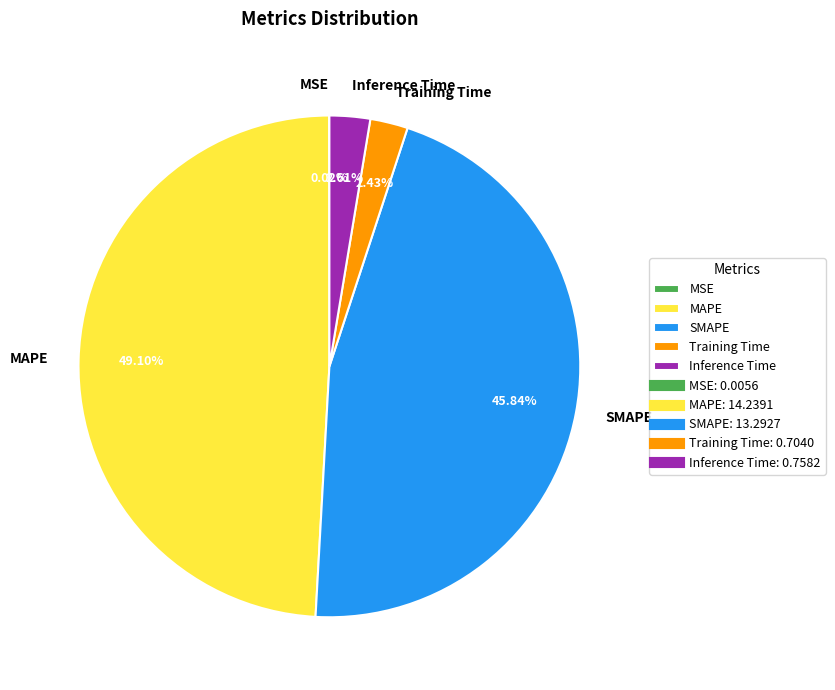

To the nearest percent, what is the difference between the largest and smallest slice percentages?

49%